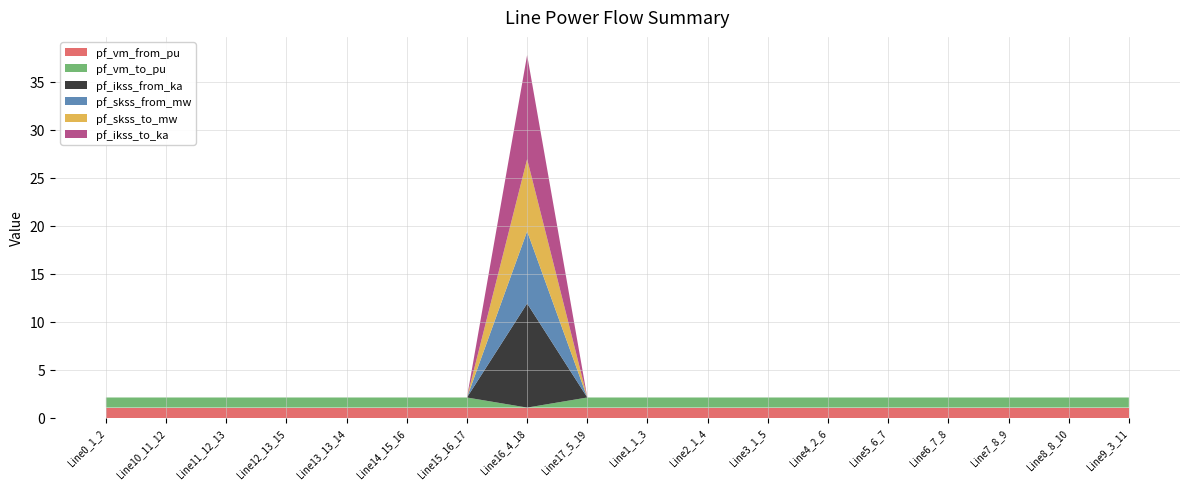

Reading right to left, transcribe all the data shown in this chart.

pf_vm_from_pu: 1.0	1.0	1.0	1.0	1.0	1.0	1.0	1.0	1.0	1.0	1.0	1.0	1.0	1.0	1.0	1.0	1.0	1.0
pf_vm_to_pu: 1.0	1.0	1.0	1.0	1.0	1.0	1.0	1.0	1.0	1.0	0.0	1.0	1.0	1.0	1.0	1.0	1.0	1.0
pf_ikss_from_ka: 0.0	0.0	0.0	0.0	0.0	0.0	0.0	0.0	0.0	0.0	10.8	0.0	0.0	0.0	0.0	0.0	0.0	0.0
pf_skss_from_mw: 0.0	0.0	0.0	0.0	0.0	0.0	0.0	0.0	0.0	0.0	7.5	0.0	0.0	0.0	0.0	0.0	0.0	0.0
pf_skss_to_mw: 0.0	0.0	0.0	0.0	0.0	0.0	0.0	0.0	0.0	0.0	7.5	0.0	0.0	0.0	0.0	0.0	0.0	0.0
pf_ikss_to_ka: 0.0	0.0	0.0	0.0	0.0	0.0	0.0	0.0	0.0	0.0	10.8	0.0	0.0	0.0	0.0	0.0	0.0	0.0